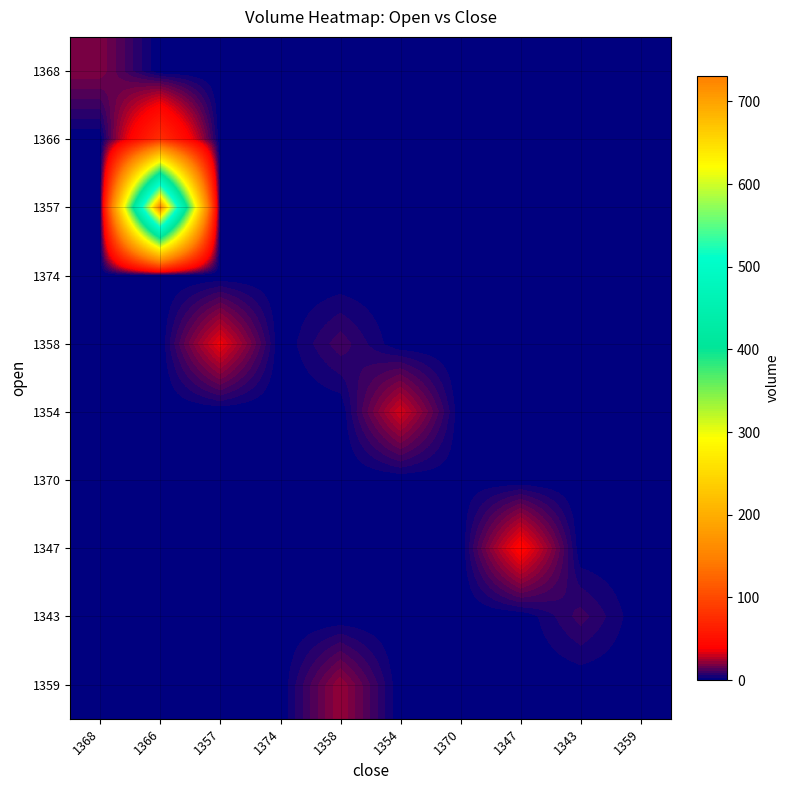

List the series in order of their peak value, highest first.

1357, 1366, 1347, 1358, 1354, 1359, 1368, 1343, 1370, 1374